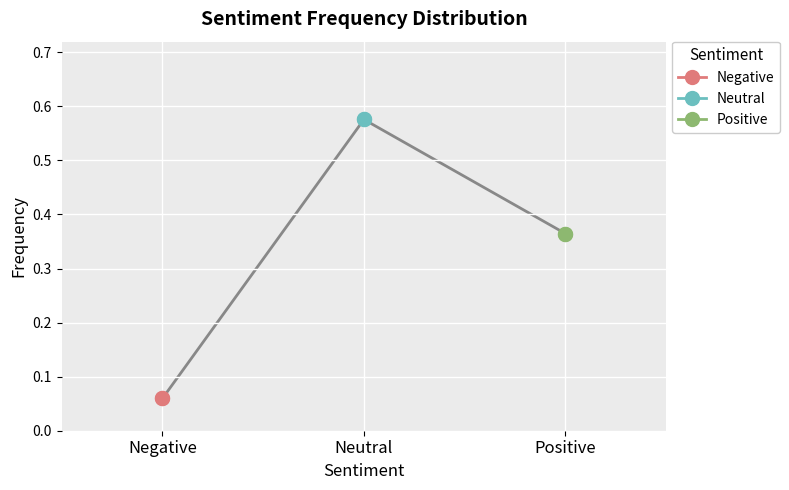

What is the difference between the values at Negative and Positive?

0.3